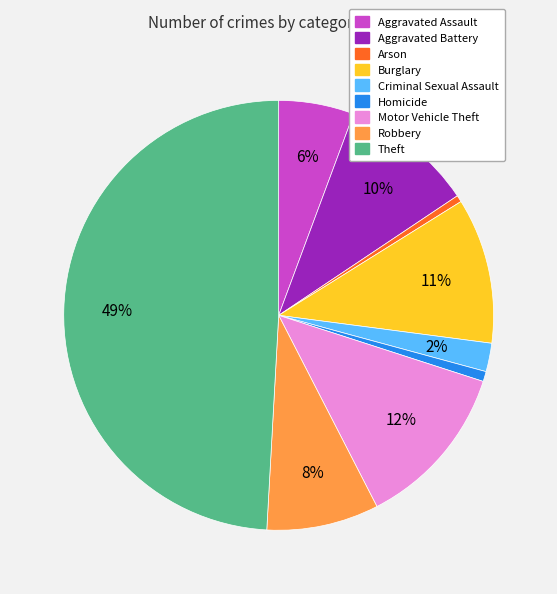

Is Robbery the majority of the pie?

No